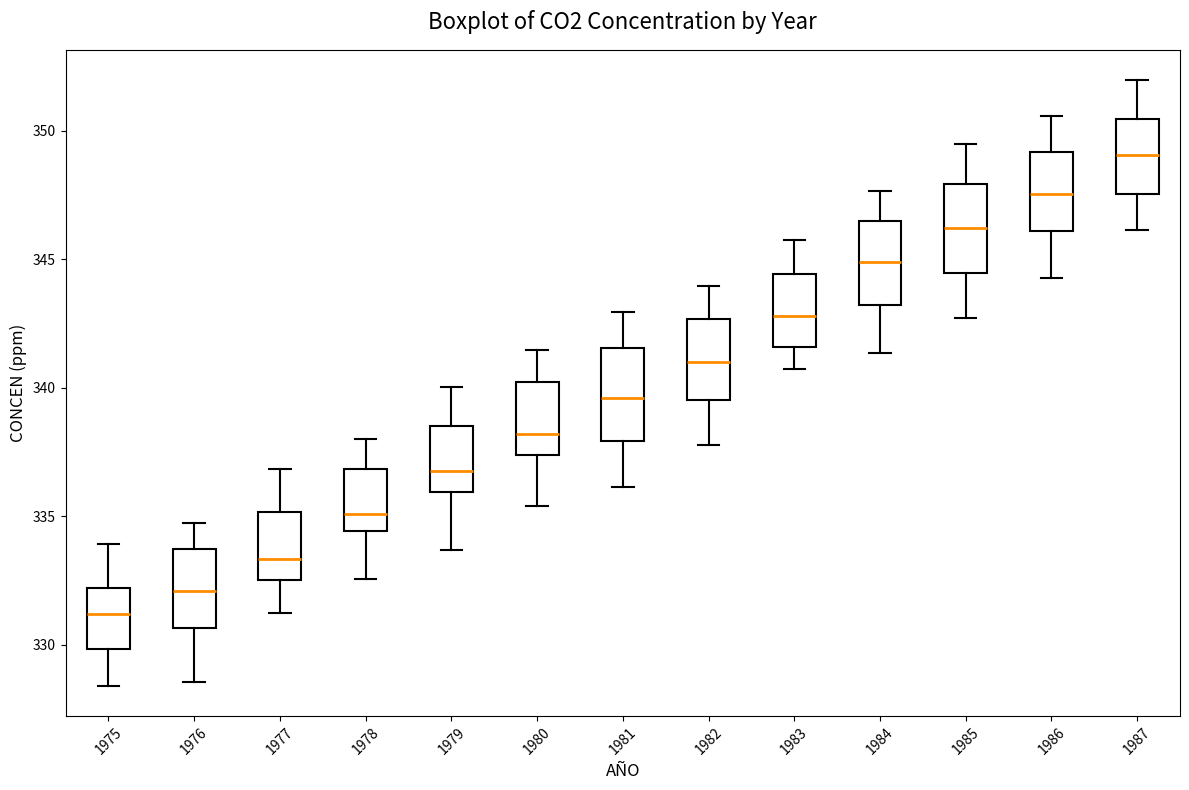

Which box's median line is the lowest?

1975